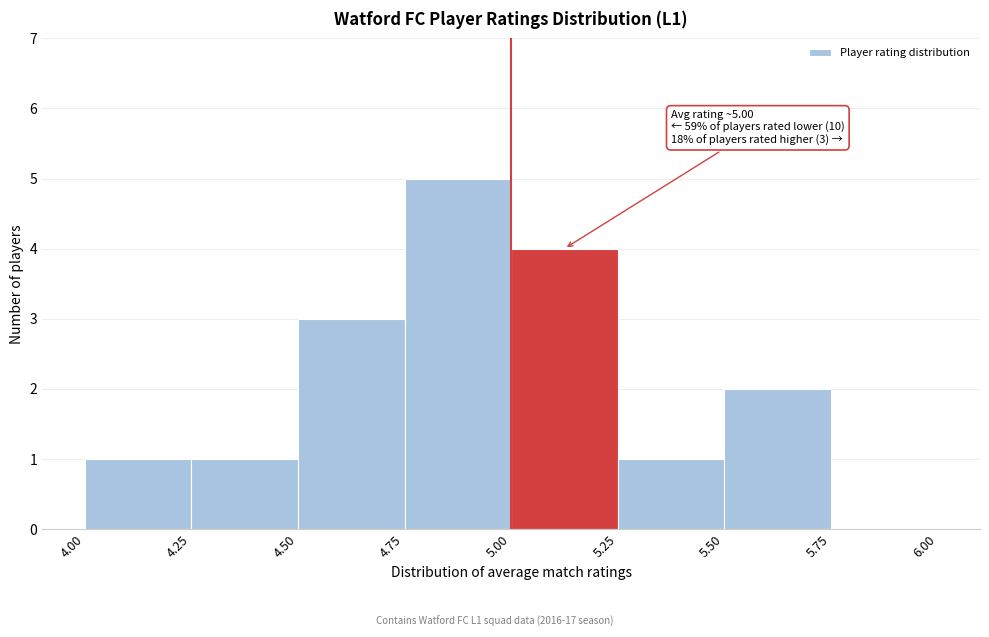

Which range on the x-axis has the tallest bar?

4.75 to 5.00